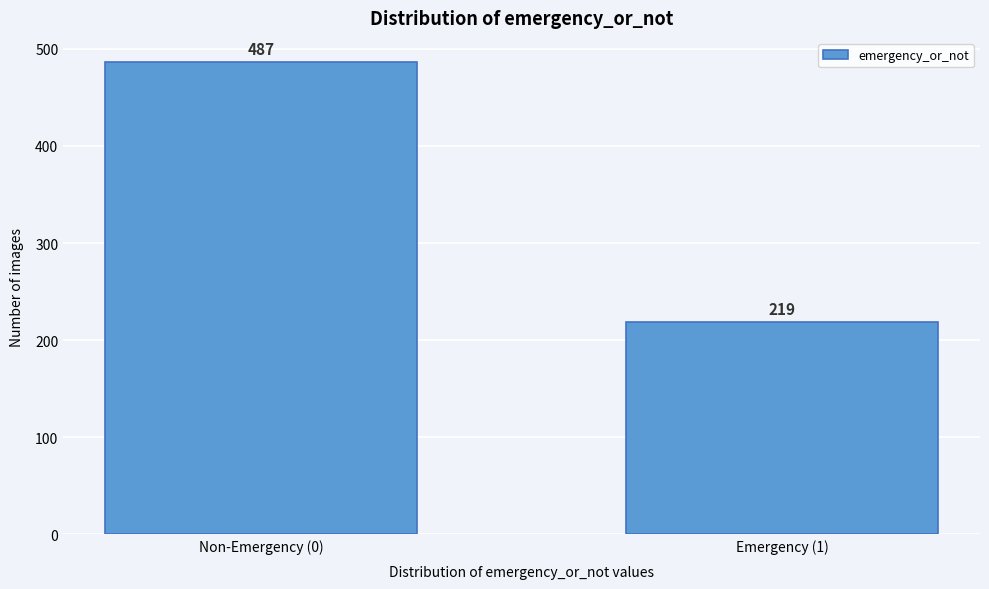

Reading left to right, what are all the values shown in this chart?

487	219